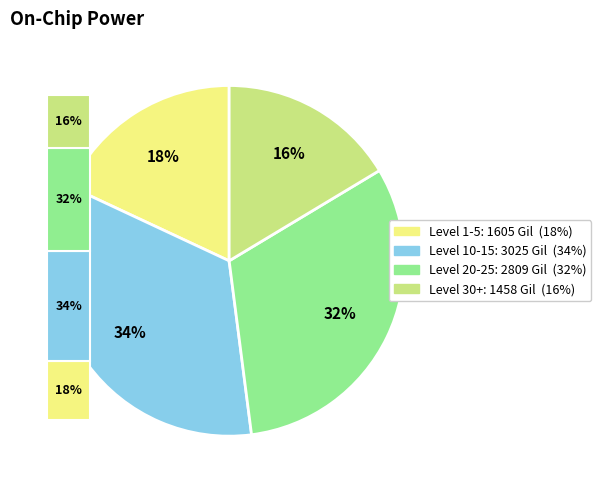

Is it true that 1 is 15% of the pie?

False